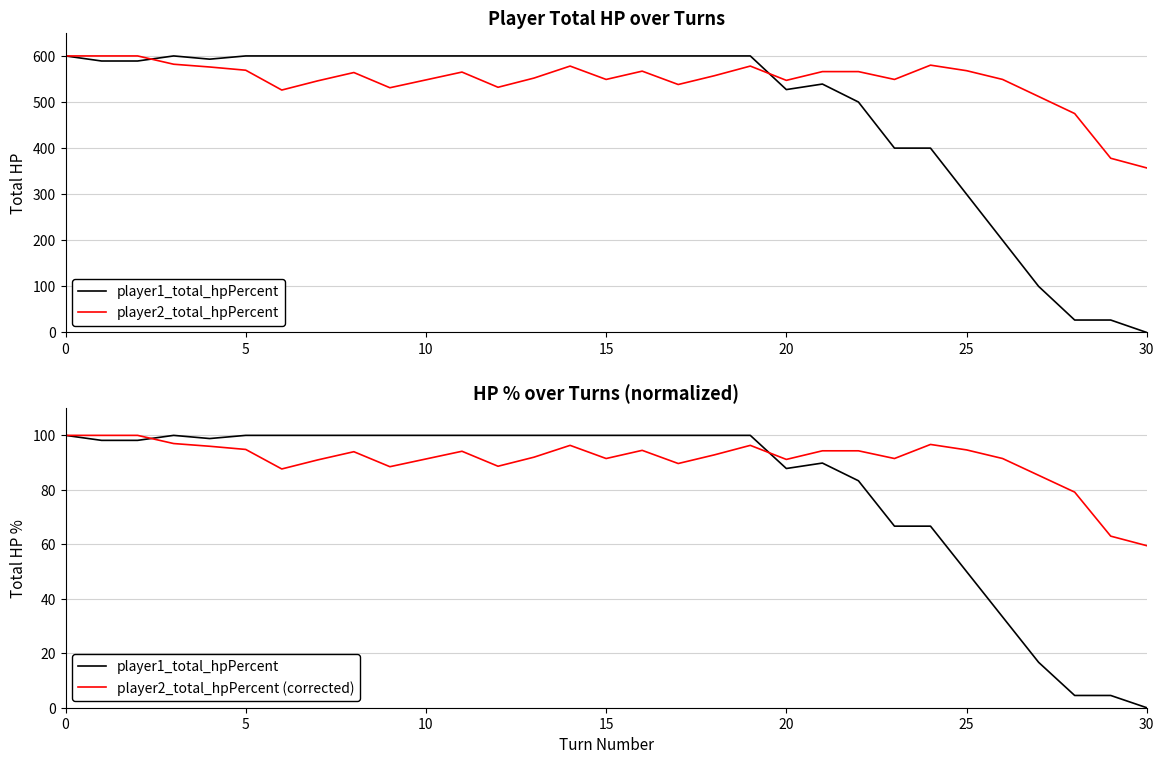

What is the sum of the player2_total_hpPercent values at 29 and 23?

927.0